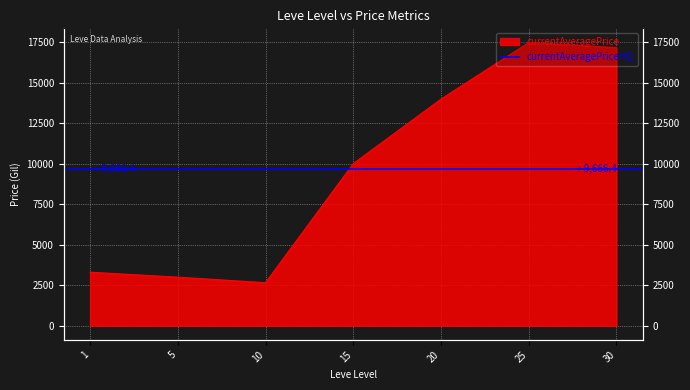

Reading left to right, extract all data points from this chart.

3307	3000	2658	10015	14000	17500	17185